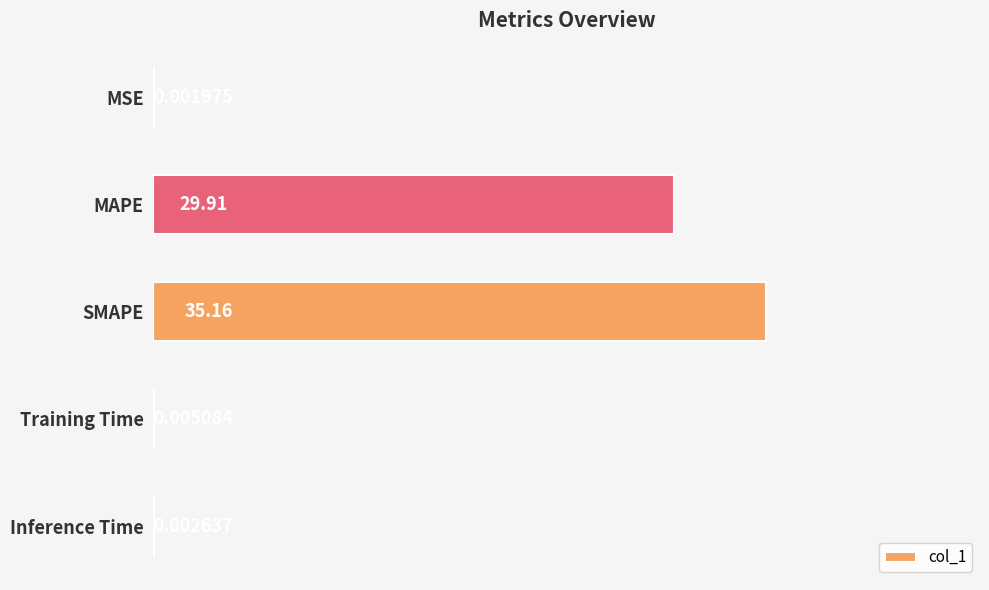

Are the bars horizontal?

Yes